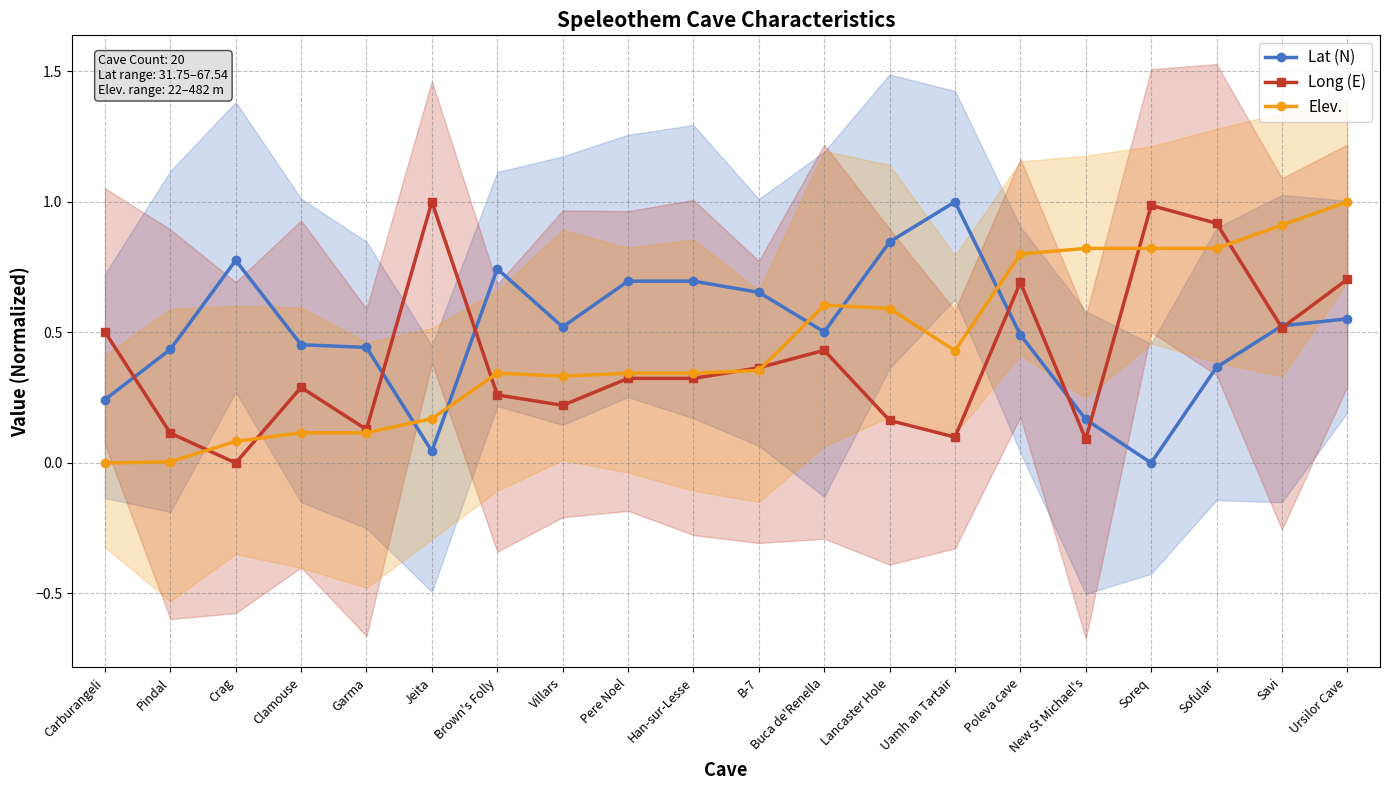

What is the difference between the Elev. values at Lancaster Hole and B-7?

0.2